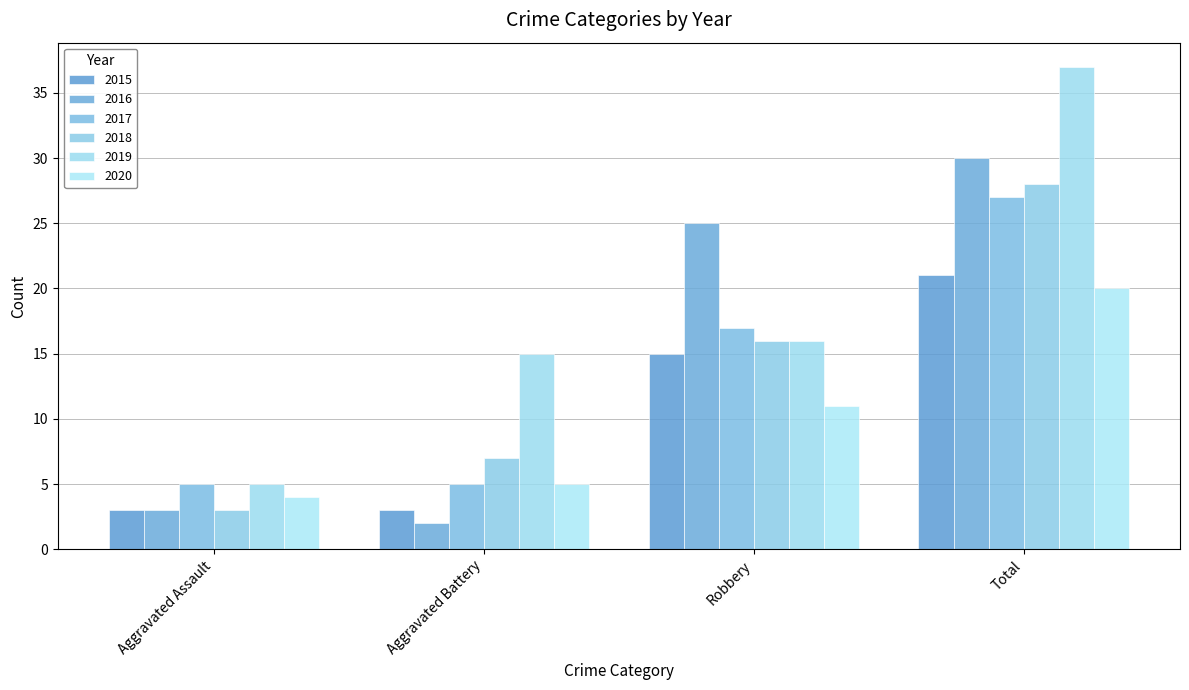

True or false: 2020 has a value of 7 at Aggravated Assault.

False